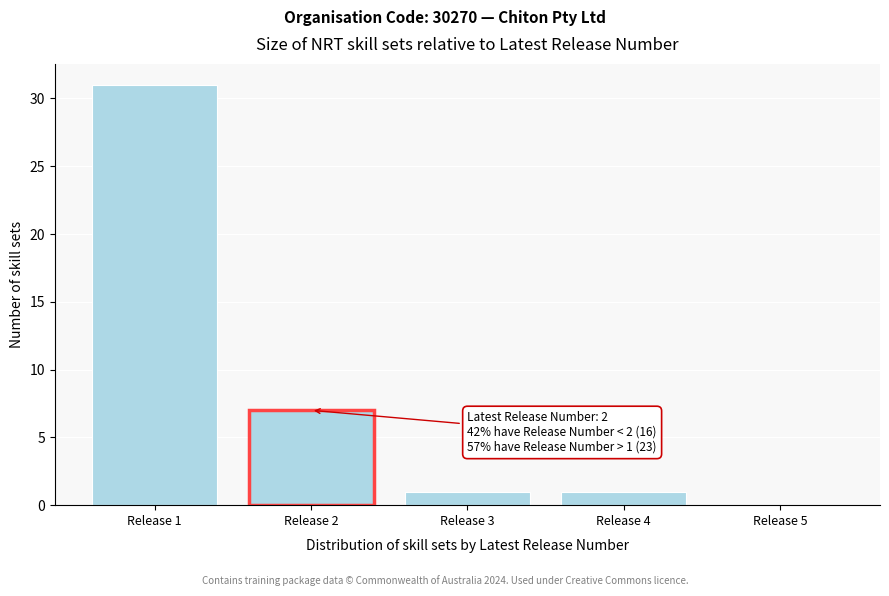

Which range on the x-axis has the tallest bar?

0.5 to 1.5